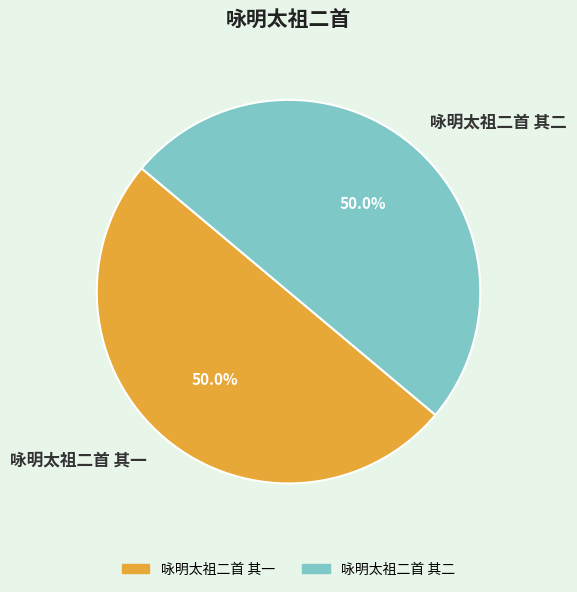

Count the number of slices in the pie.

2